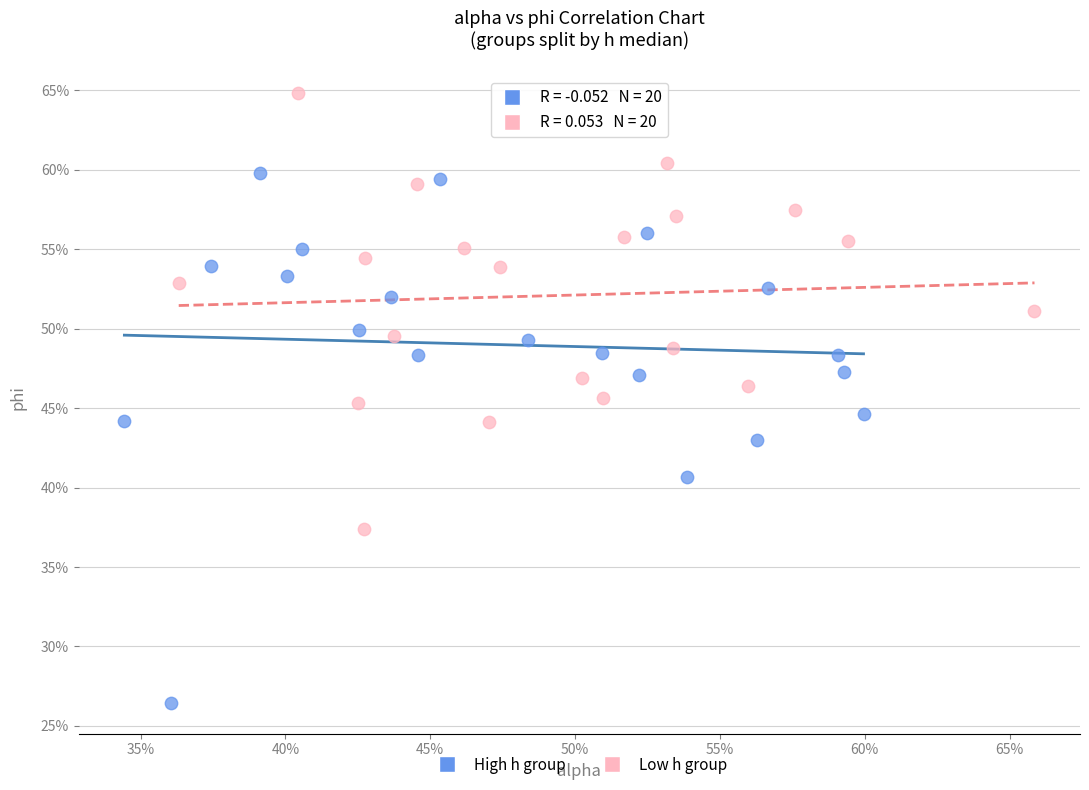

Which series has the largest Y range (max minus min)?

High h group